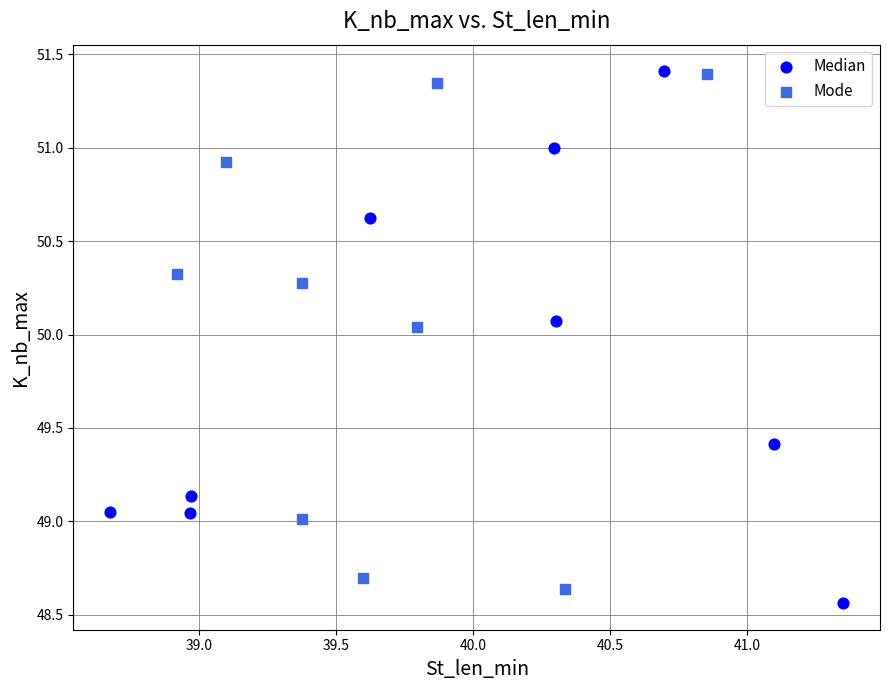

Which series reaches the minimum Y coordinate?

Median